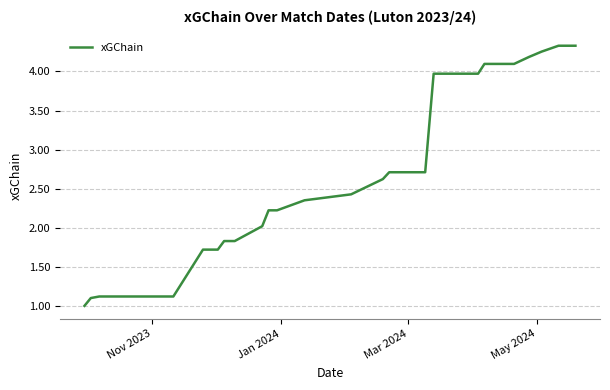

What is the average value?

2.6